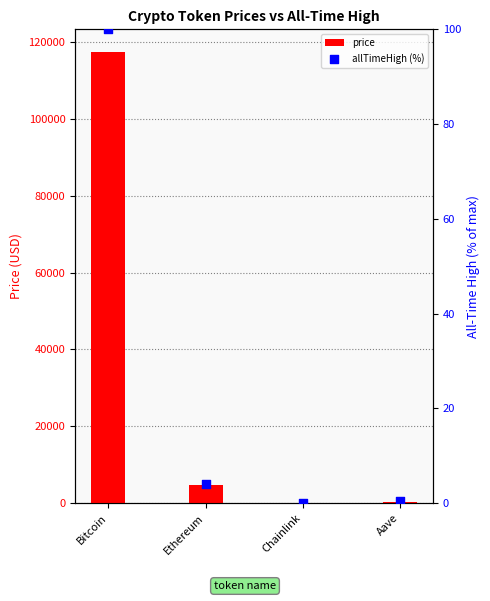

Which series has the largest Y range (max minus min)?

price